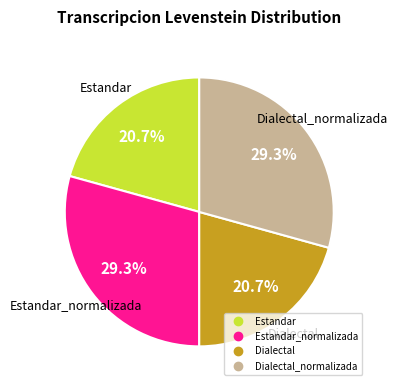

Is there a majority slice in this chart?

No